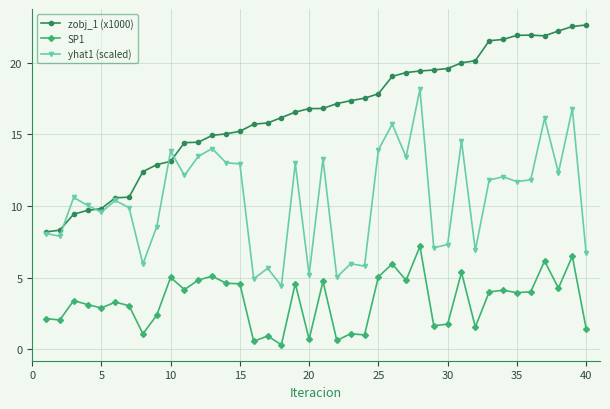

List the series in order of their peak value, lowest first.

SP1, yhat1 (scaled), zobj_1 (x1000)